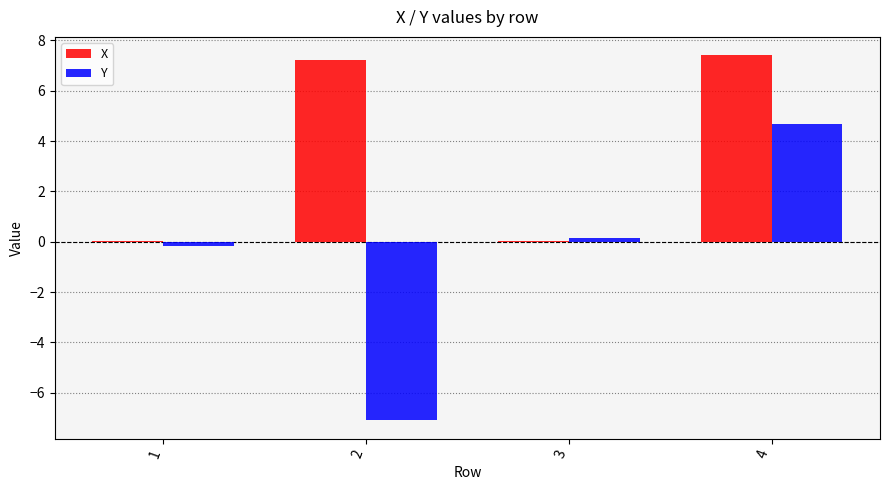

What is the sum of all X values?

14.7